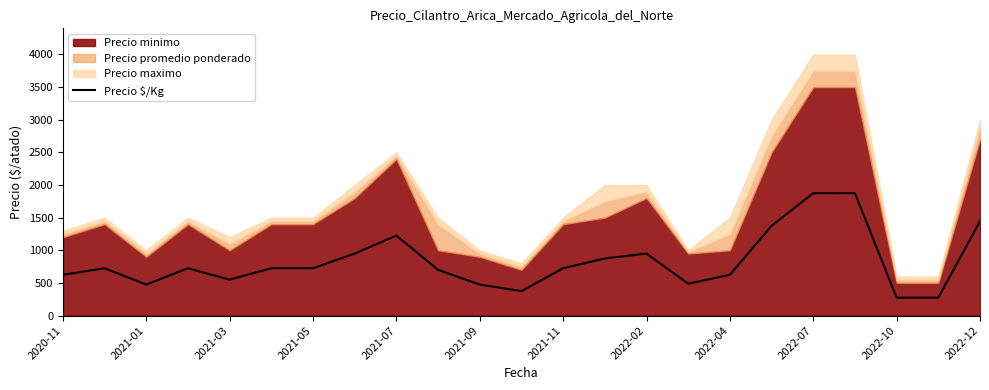

What is the sum of all values?

19057